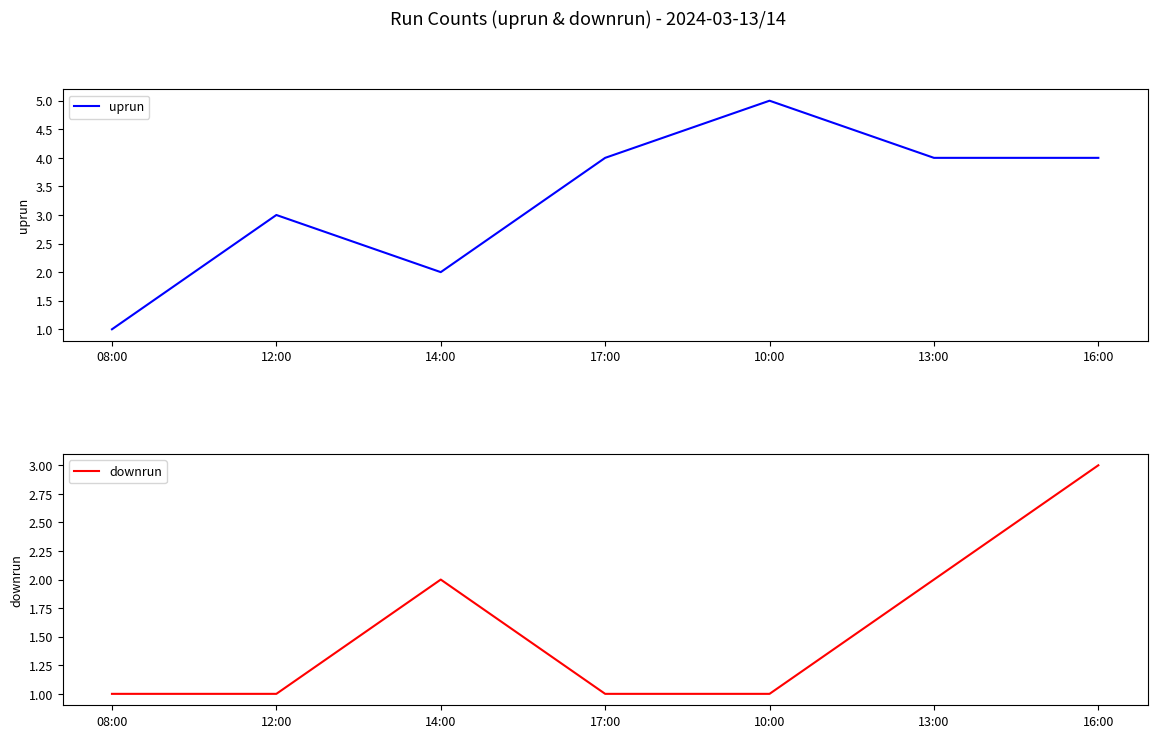

Where is the first local maximum for downrun?

14:00